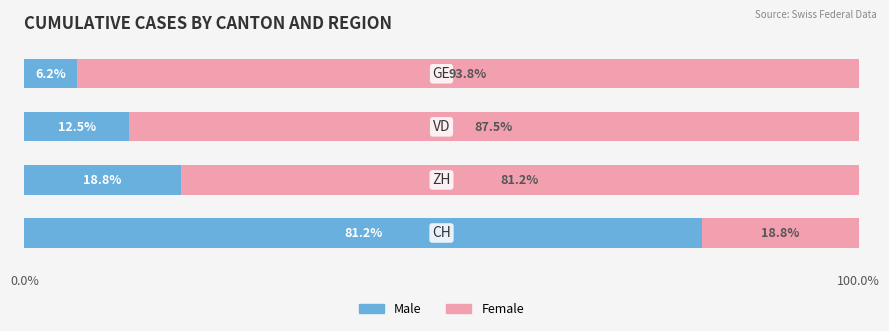

What is the difference between the maximum and minimum values in the Male series?

75.0